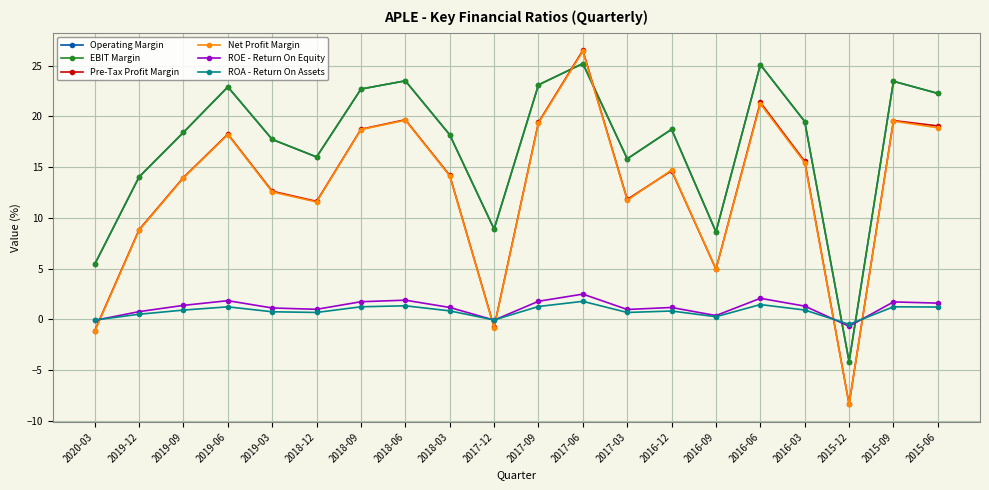

Which has a higher value, 2019-03 or 2017-12?

2019-03